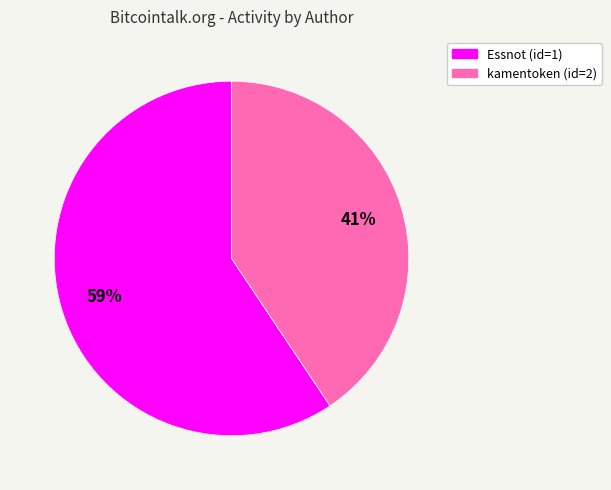

Combined, do kamentoken (id=2) and Essnot (id=1) account for over 50%?

Yes